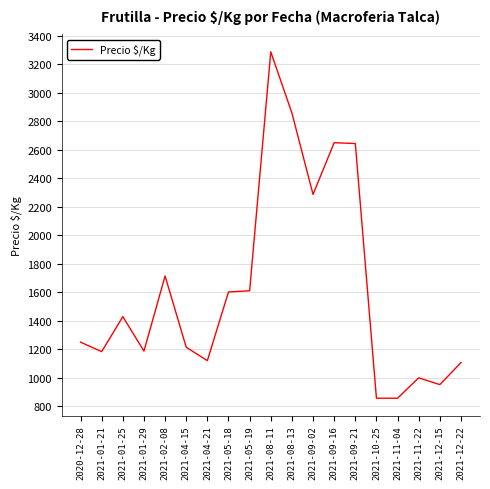

Which category has the highest value across all series?

2021-08-11